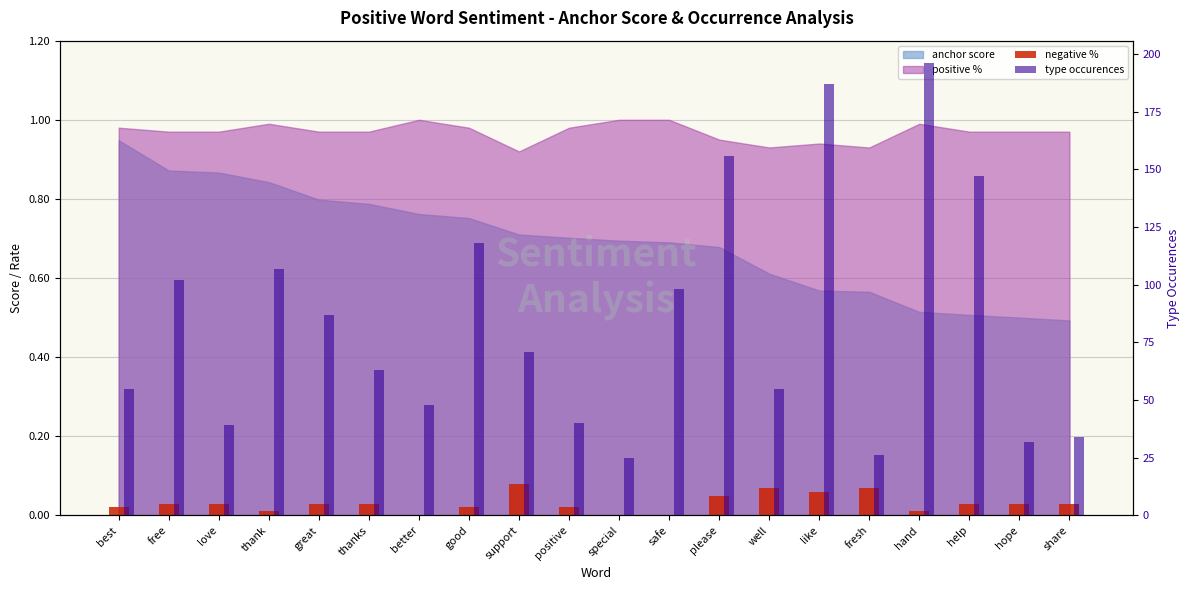

What is the spread (max minus min) of values at positive?

40.0